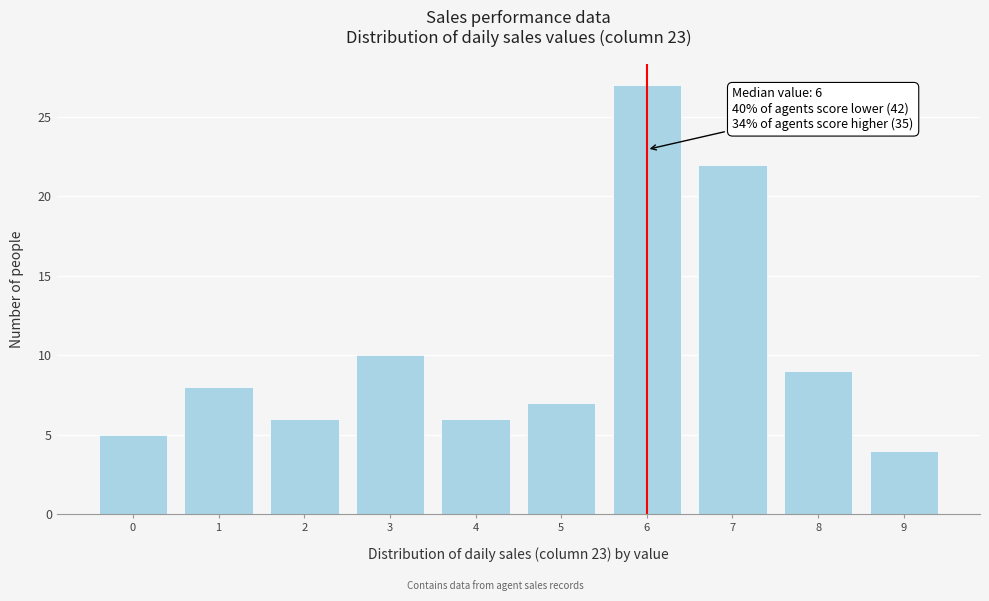

Reading left to right, transcribe all the data shown in this chart.

0=5	1=8	2=6	3=10	4=6	5=7	6=27	7=22	8=9	9=4